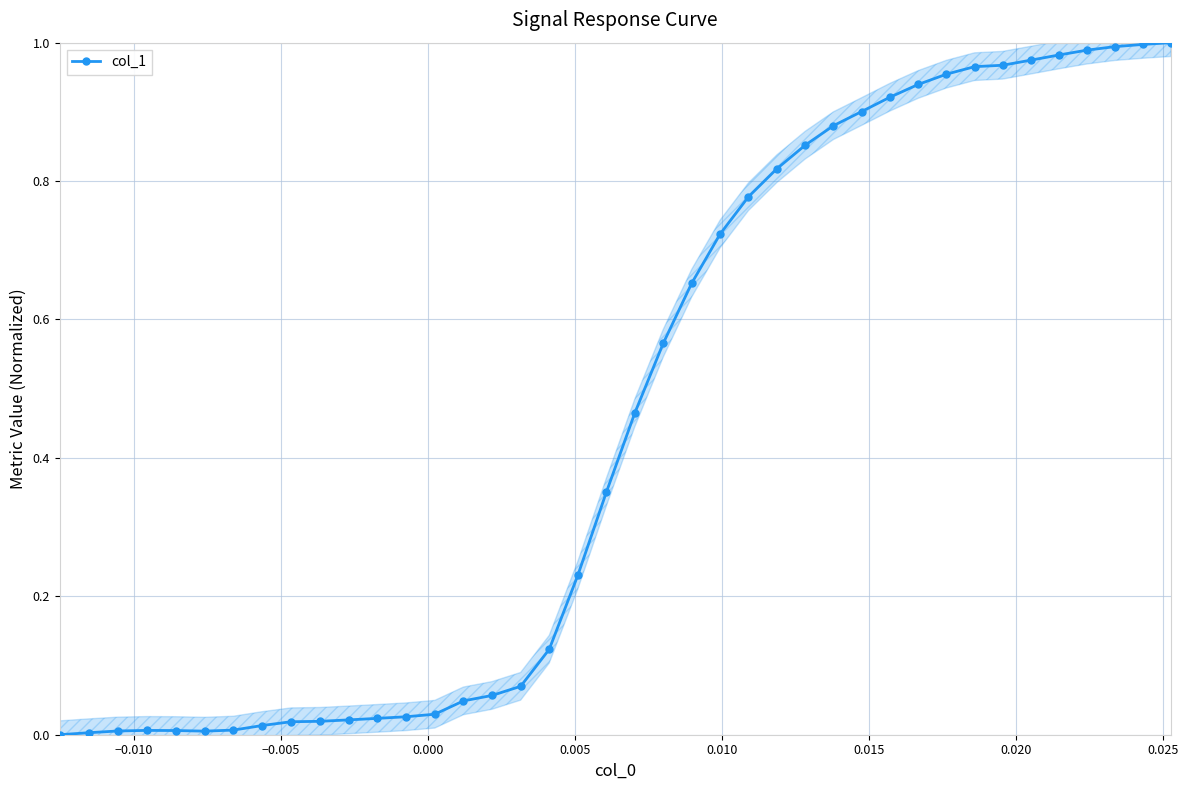

Is it true that the value at 22 is 1.0?

False